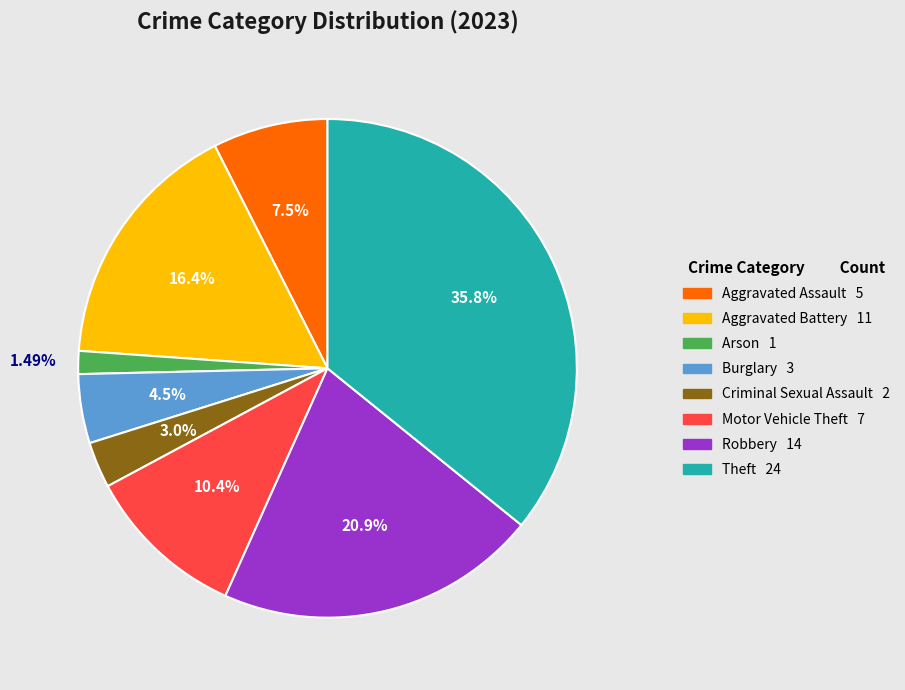

Is there any slice that represents more than half of the pie?

No